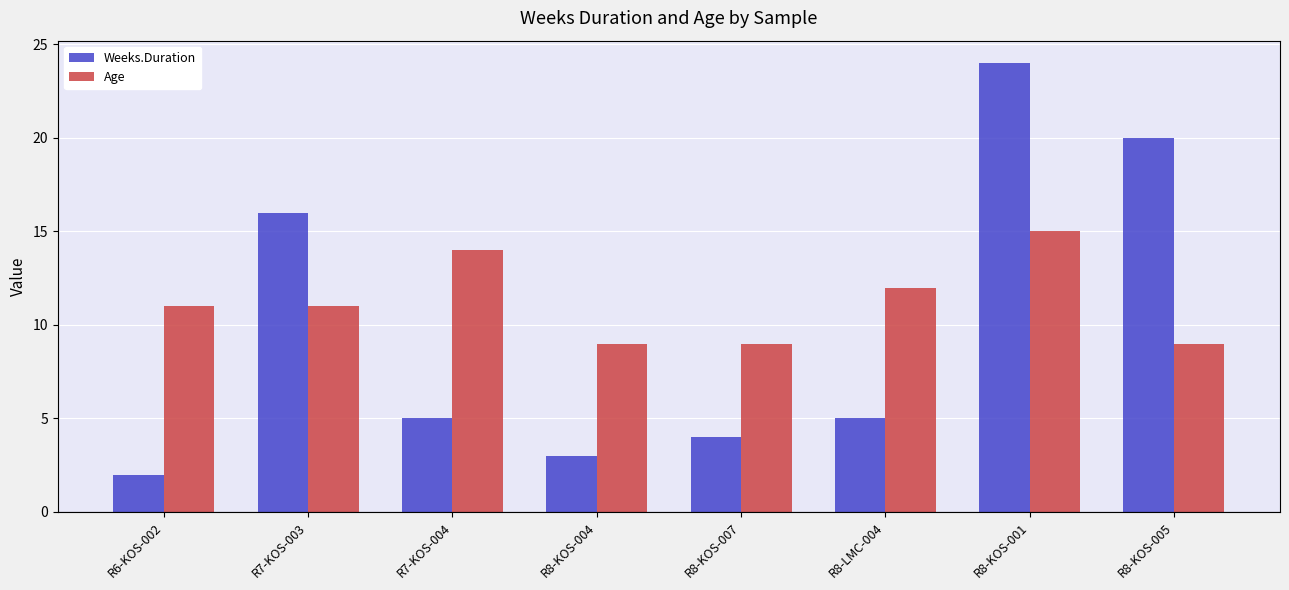

Rank the series by their maximum value, from highest to lowest.

Weeks.Duration, Age